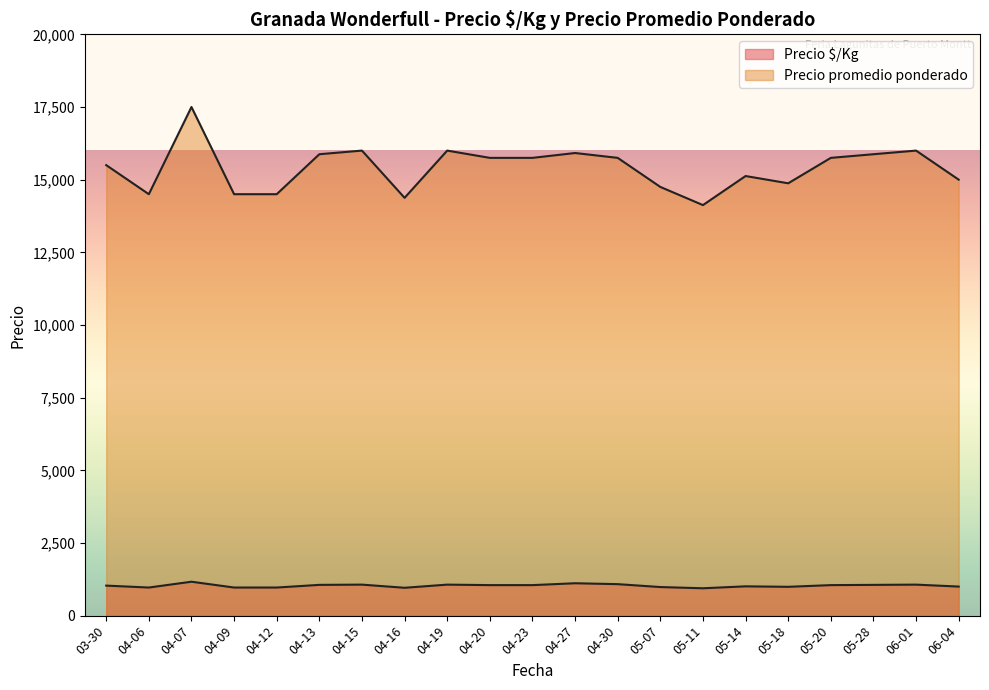

What is the sum of the Precio $/Kg values at 2021-04-23 and 2021-05-18?

1966